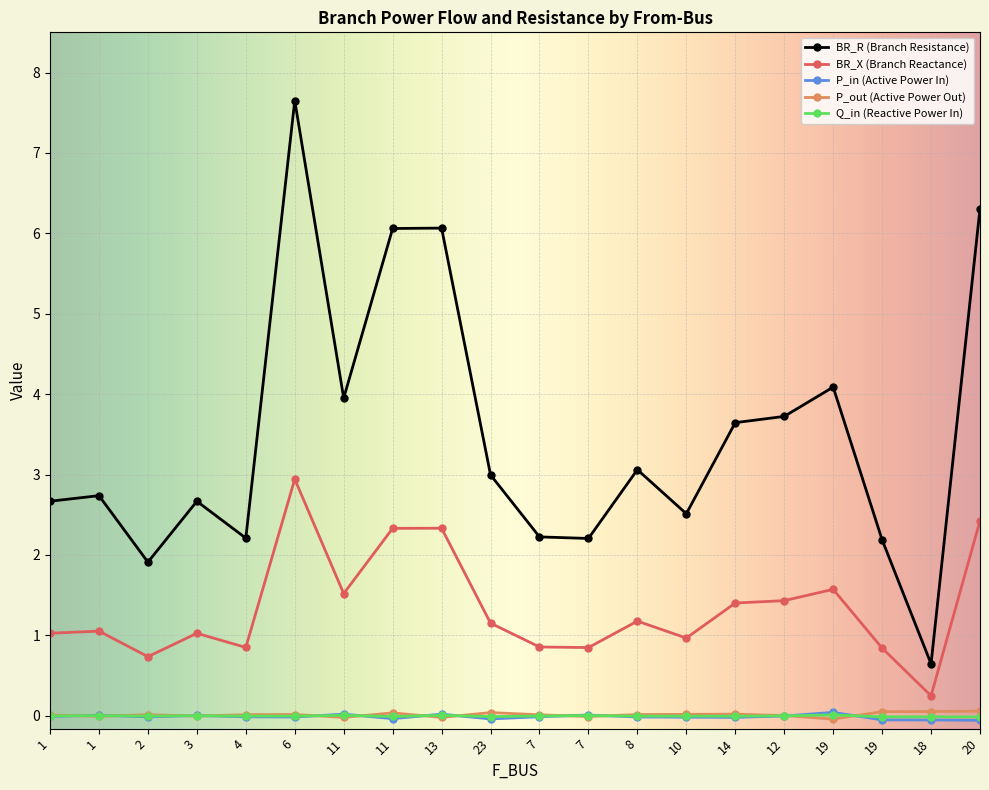

What are all the series names shown in the legend?

BR_R (Branch Resistance), BR_X (Branch Reactance), P_in (Active Power In), P_out (Active Power Out), Q_in (Reactive Power In)